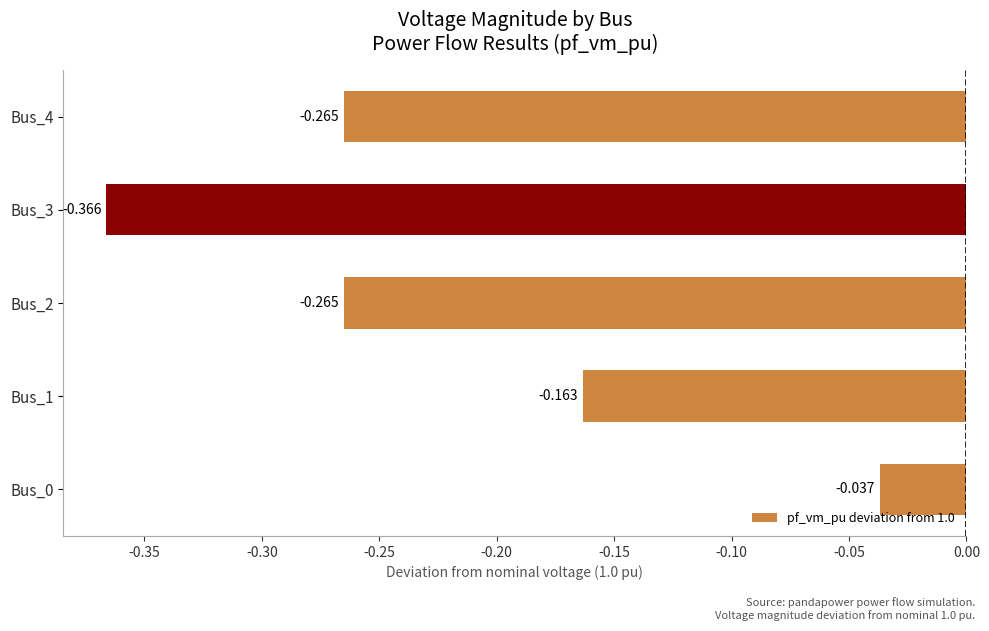

How many distinct data groups are displayed?

1